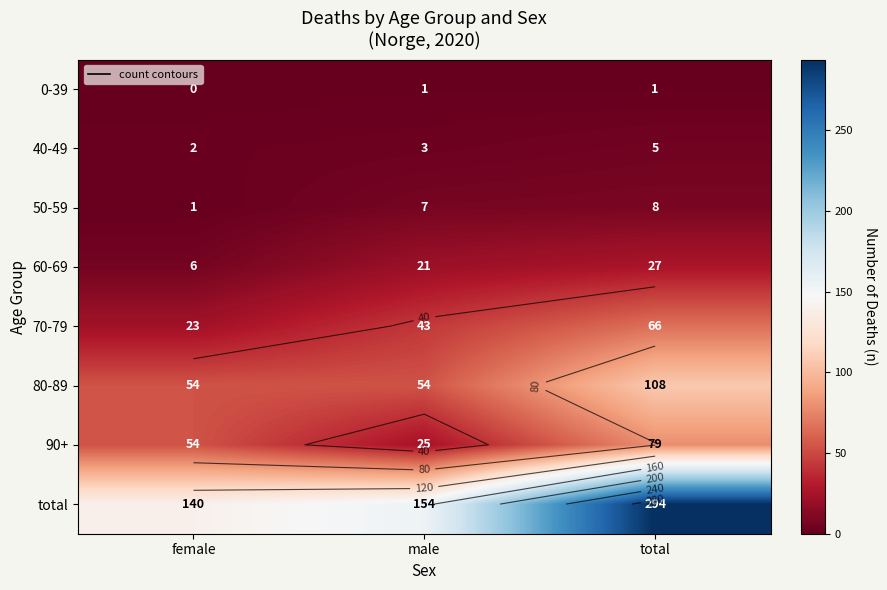

What is the difference between the 40-49 values at total and male?

2